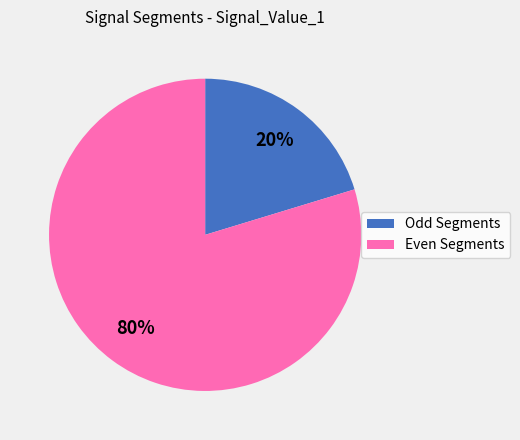

Combined, do Odd Segments and Even Segments account for over 50%?

Yes